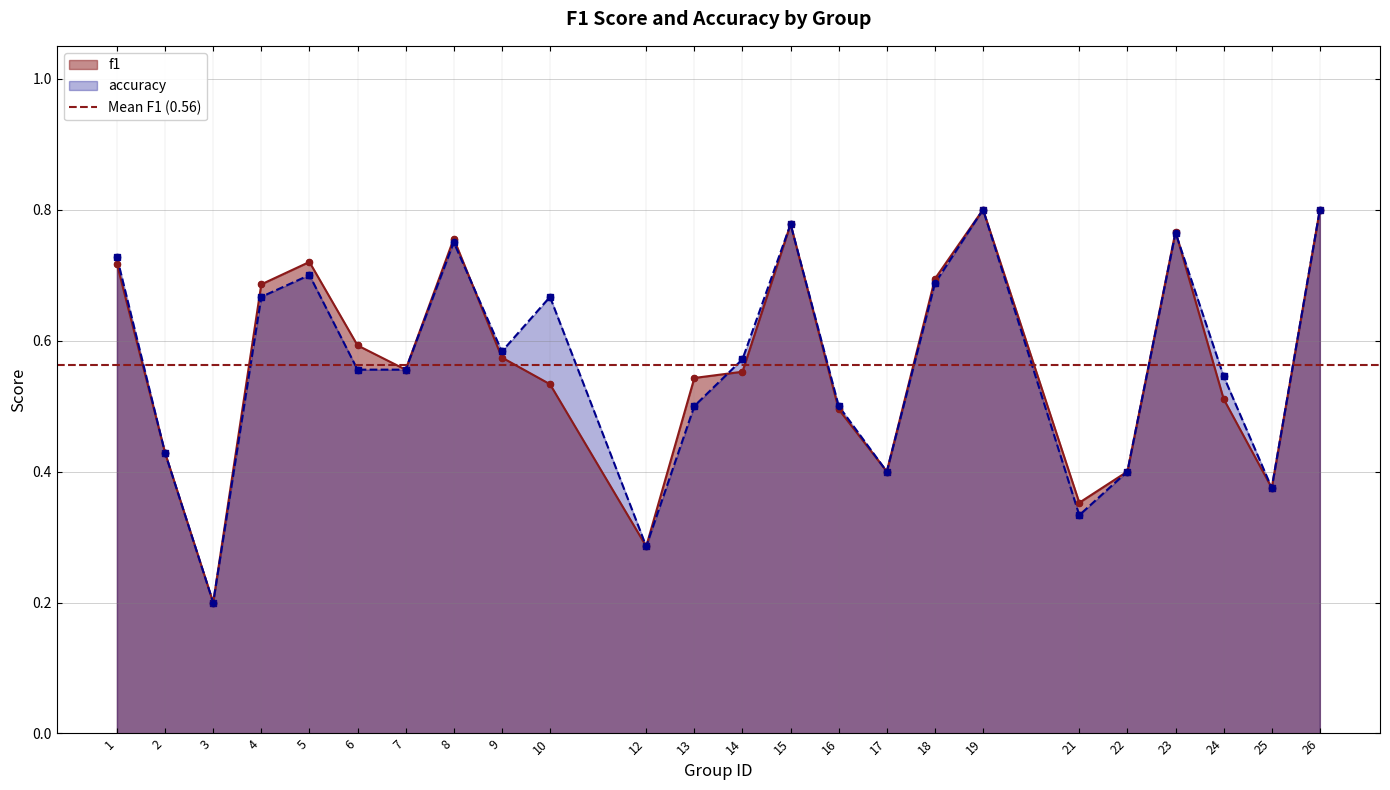

What are all the series names shown in the legend?

f1, accuracy